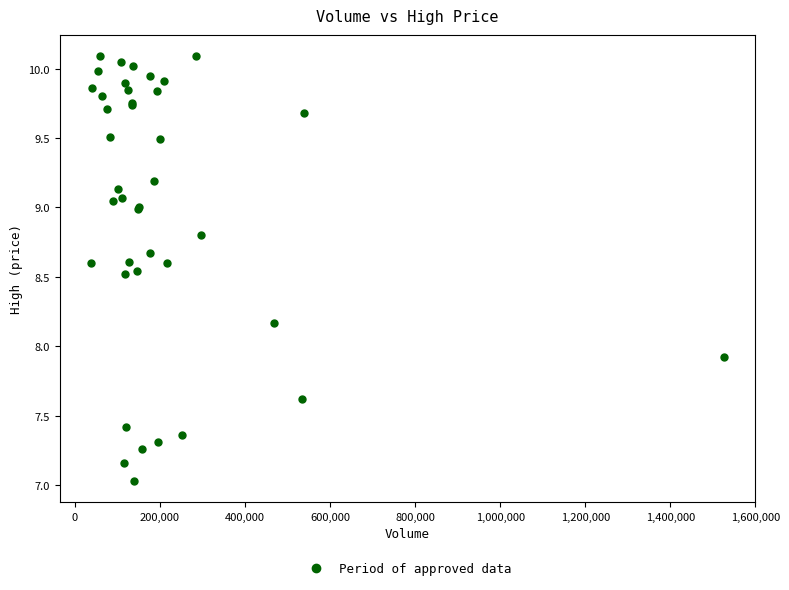

What Y value in the scatter plot is closest to 8?

7.9